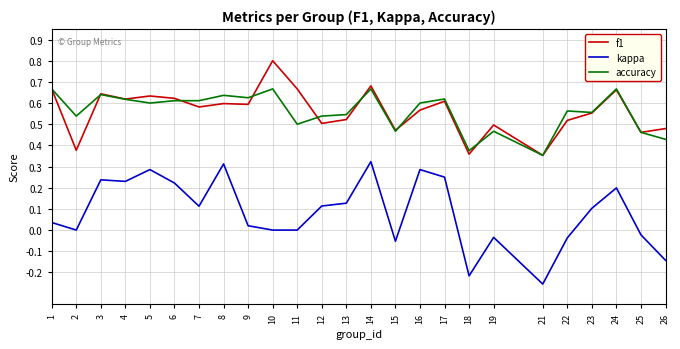

At which label does kappa reach its minimum?

21